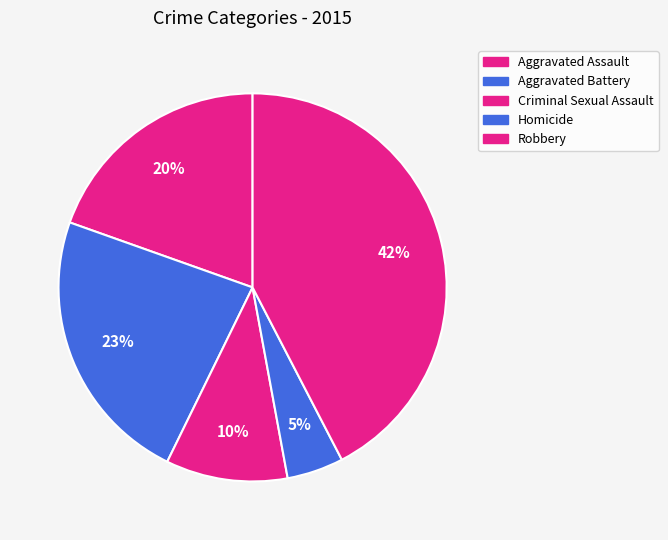

Does Aggravated Battery account for over 50% of the chart?

No